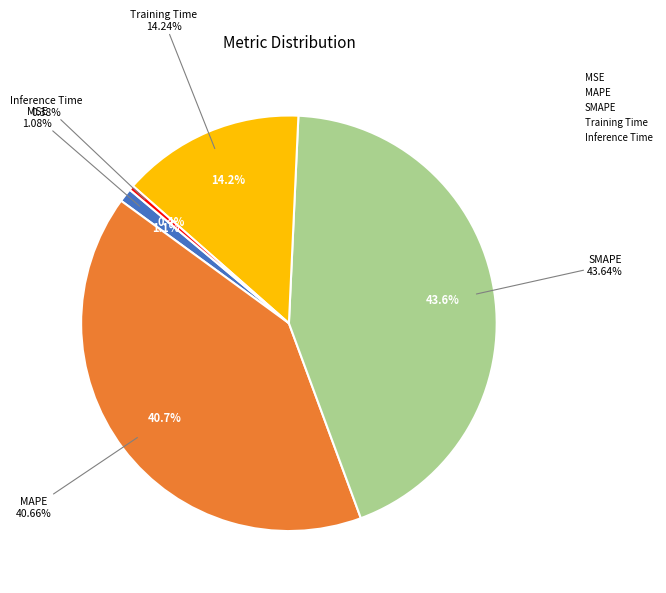

True or false: Inference Time accounts for 0% of the total.

True